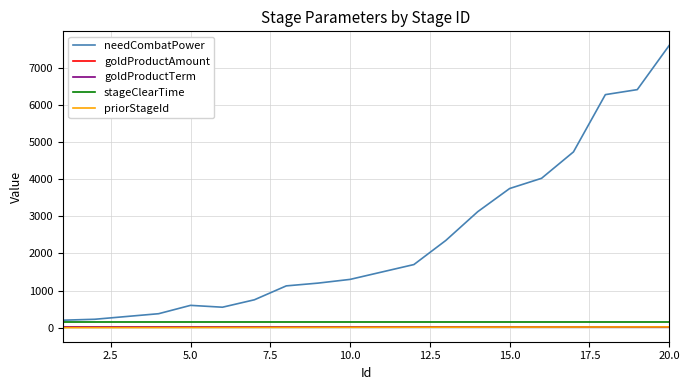

Which series has the largest total across all categories?

needCombatPower